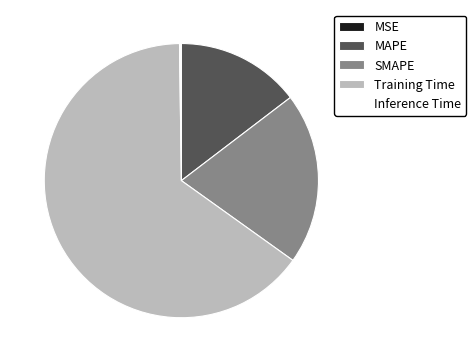

True or false: Training Time accounts for 65% of the total.

True